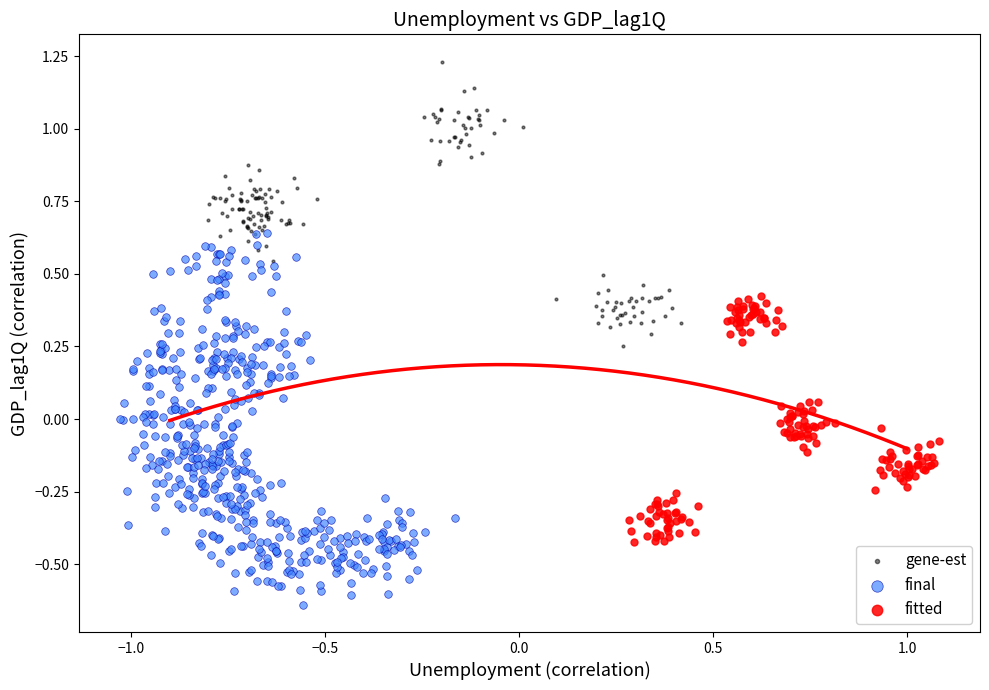

Which series contains the highest Y value?

gene-est